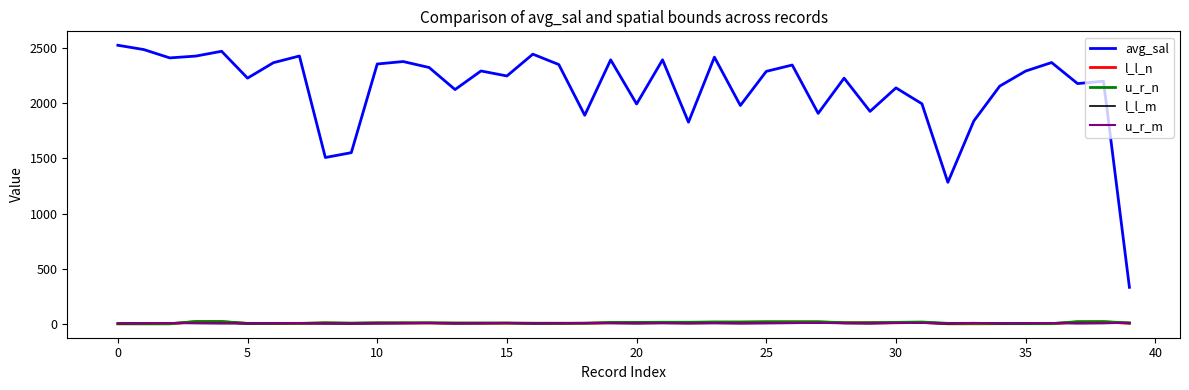

What is the maximum value for avg_sal?

2526.2